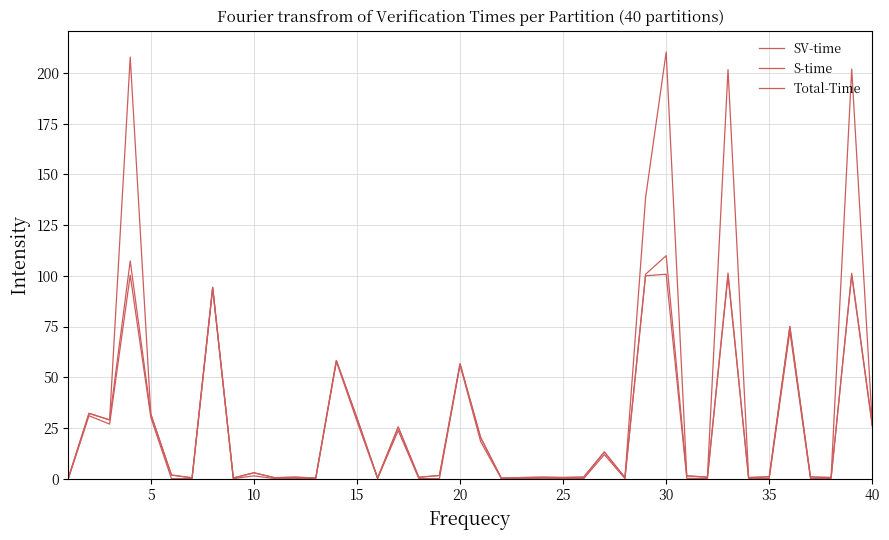

How many lines are shown in the chart?

3